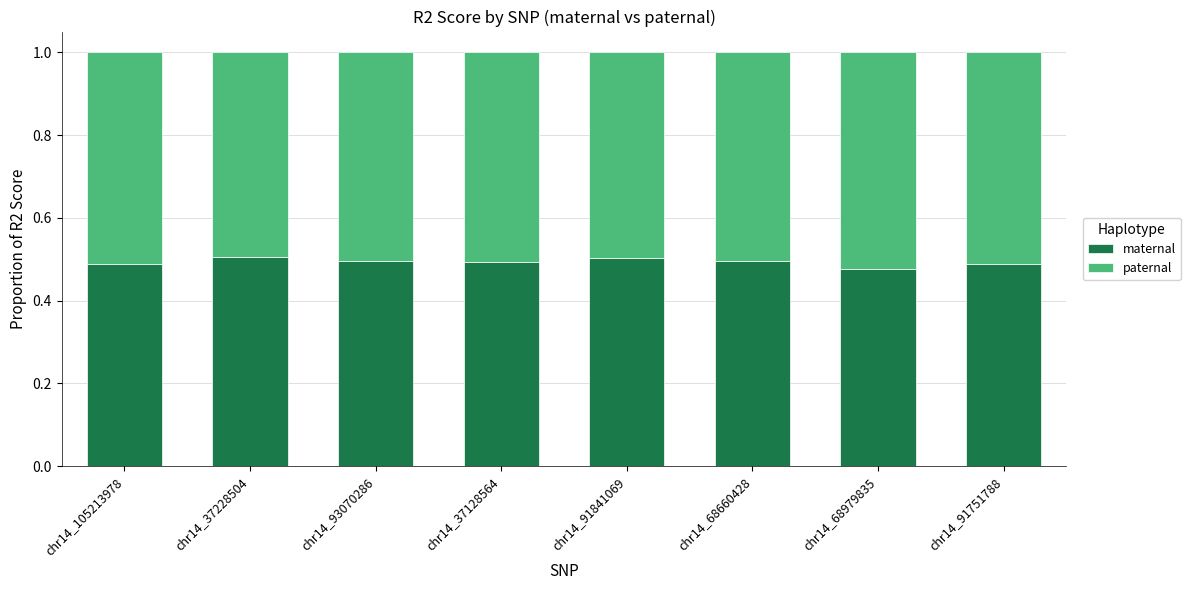

At which label does maternal reach its minimum?

chr14_68979835